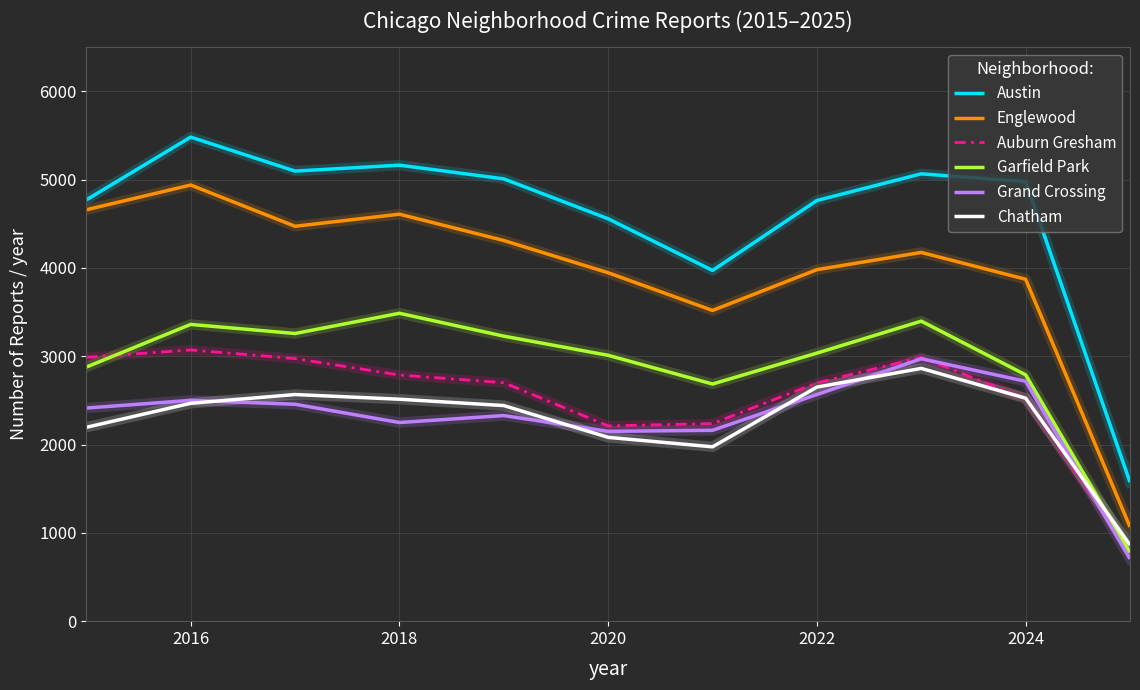

What are all the series names shown in the legend?

Austin, Englewood, Auburn Gresham, Garfield Park, Grand Crossing, Chatham